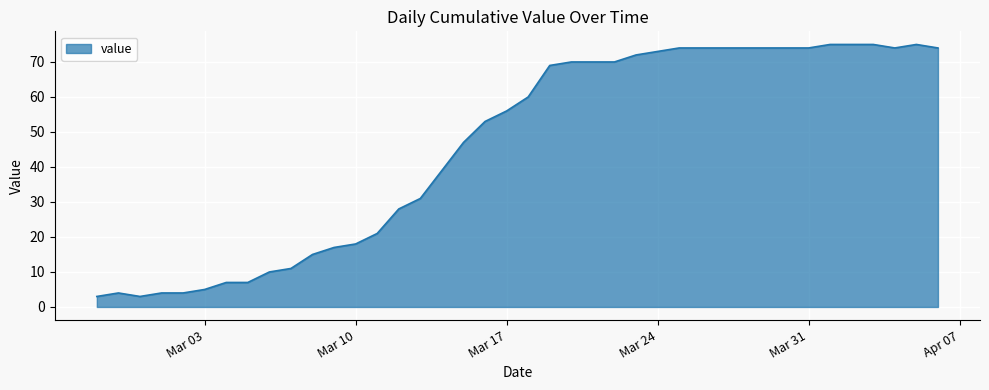

What is the minimum value shown in the chart?

3